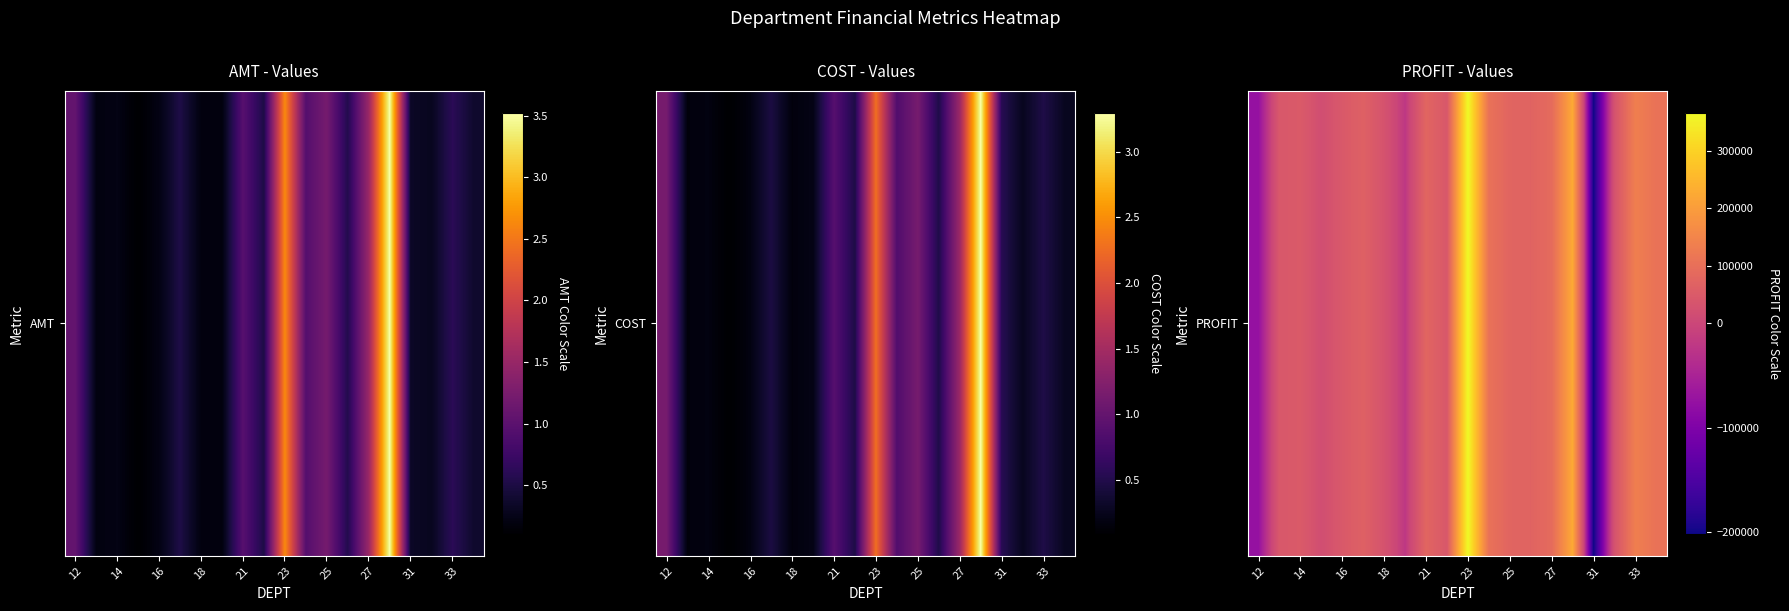

Approximately how many times larger is the value at 11 compared to 17?

3.4